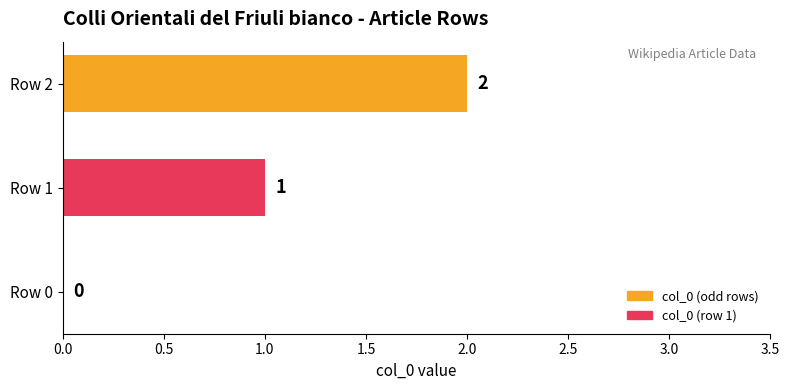

How many values are between 0 and 2?

3